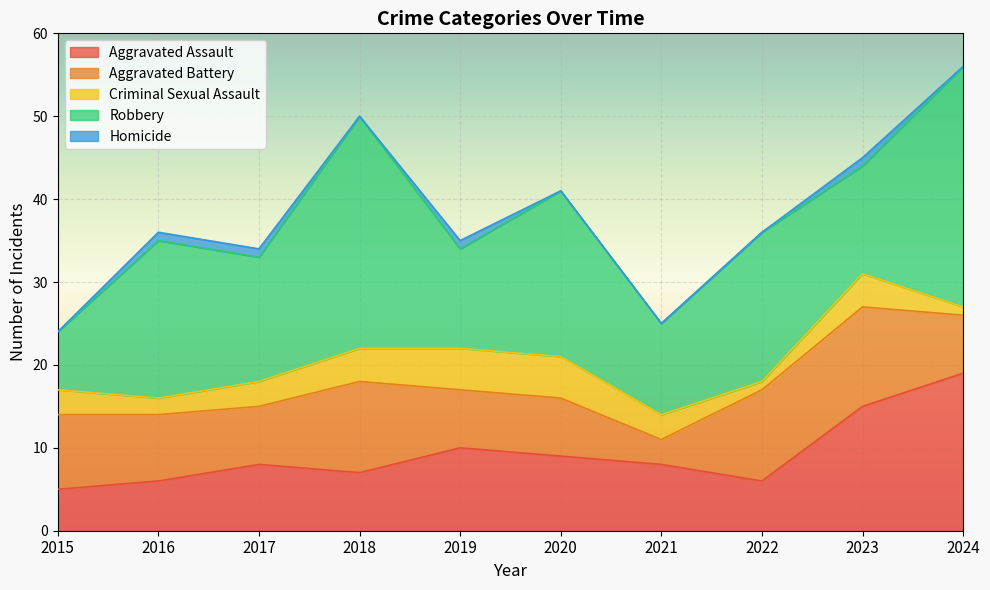

What is the greatest value displayed?

29